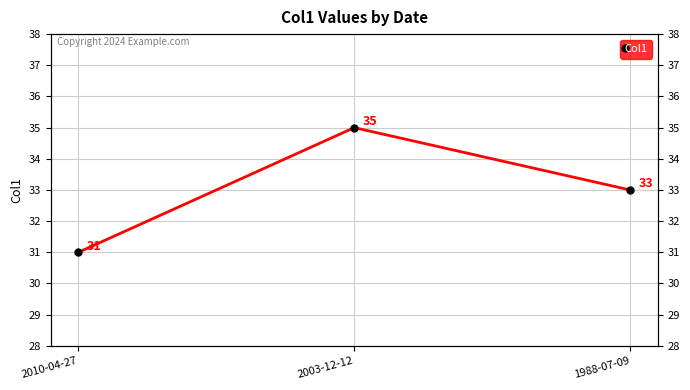

Which label corresponds to the largest value in the chart?

2003-12-12